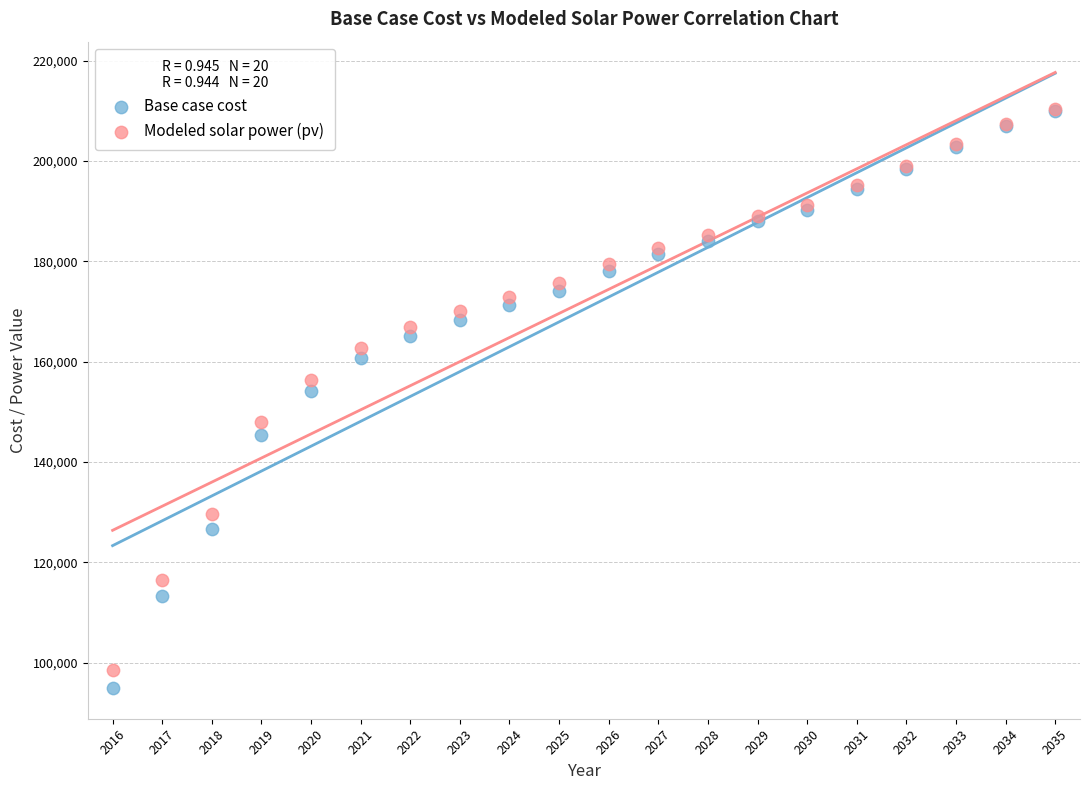

Which series contains the lowest Y value?

Base case cost